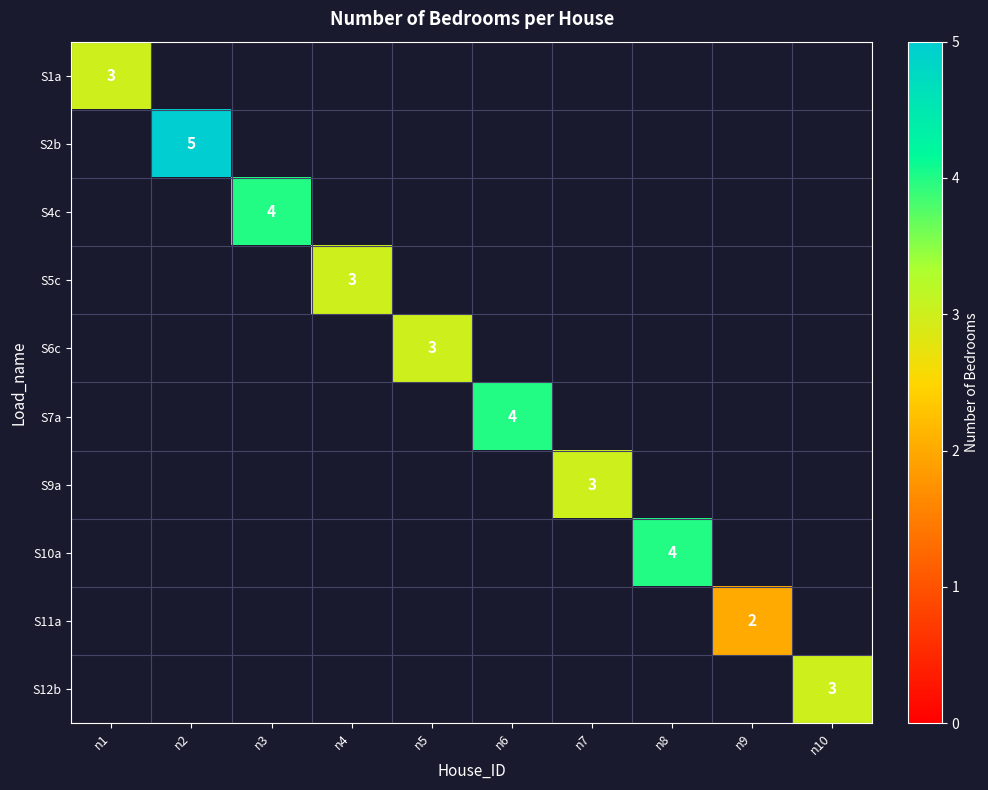

True or false: S4c has a value of 4 at n3.

True